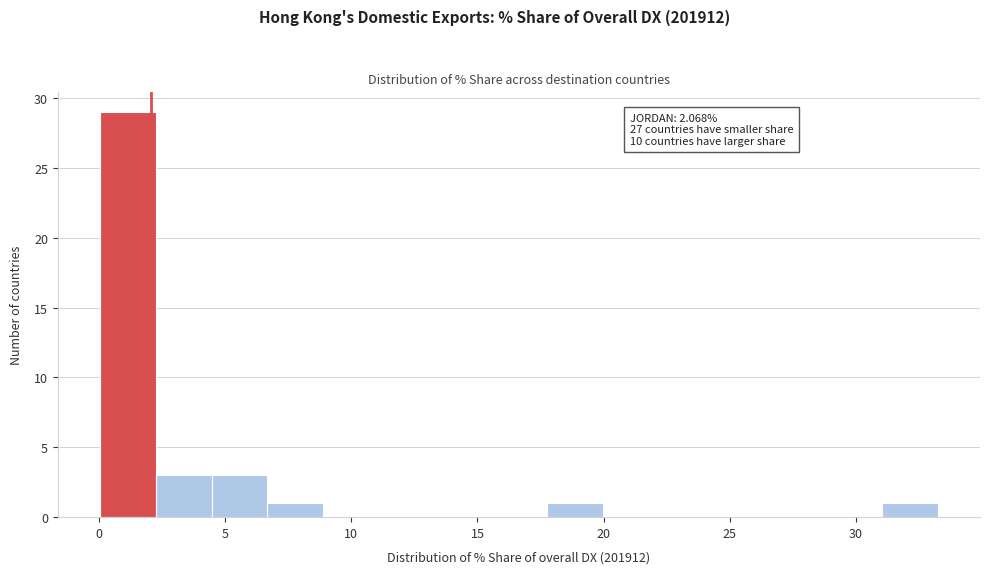

Over which range of the x-axis is the bar tallest?

0.0 to 2.0